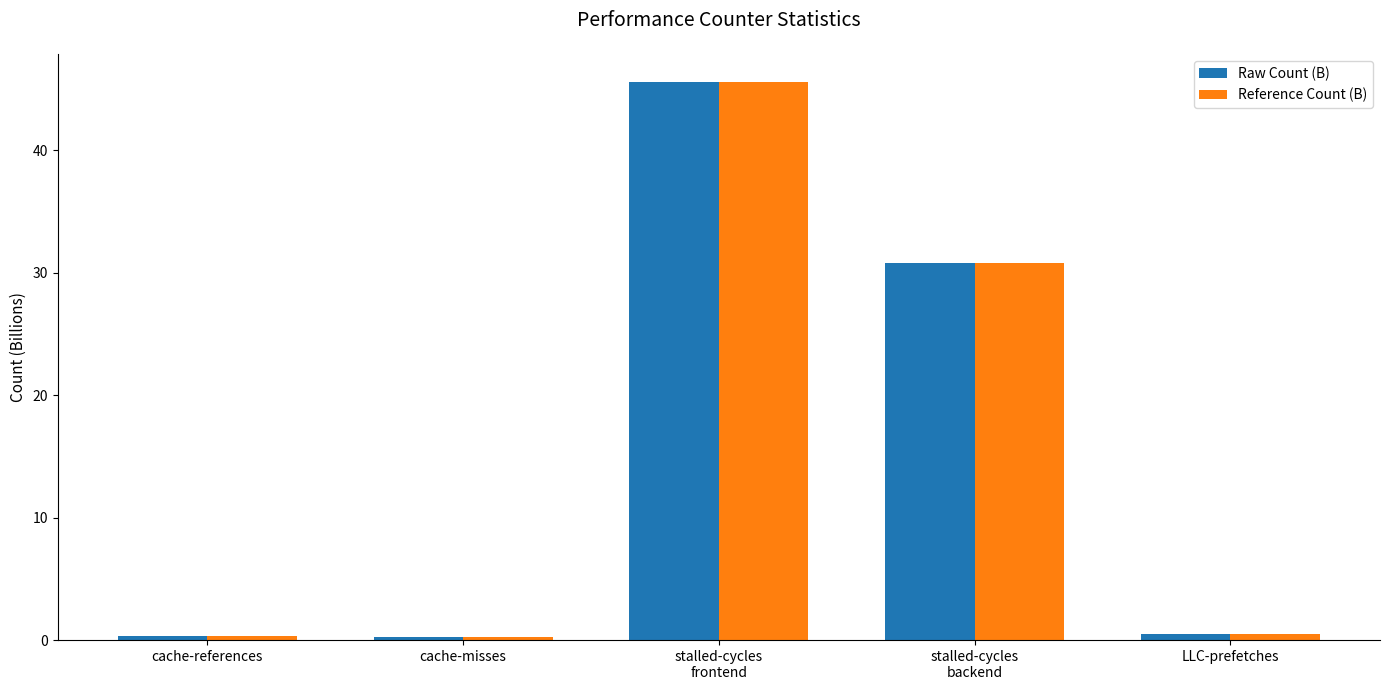

What is the sum of all Reference Count (B) values?

77.4